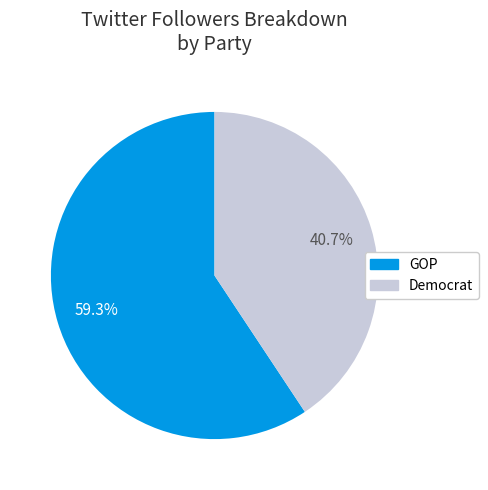

How many slices are in this pie chart?

2